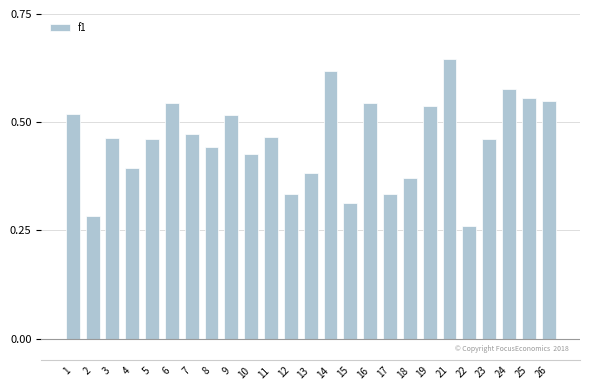

Which label corresponds to the largest value in the chart?

21